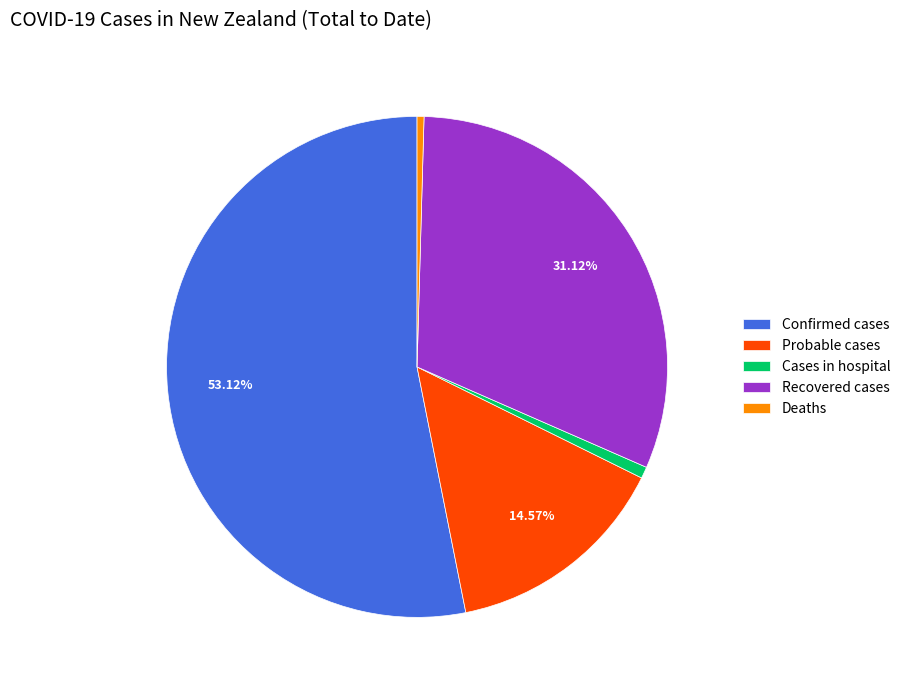

Which slice represents more than half of the pie?

Confirmed cases